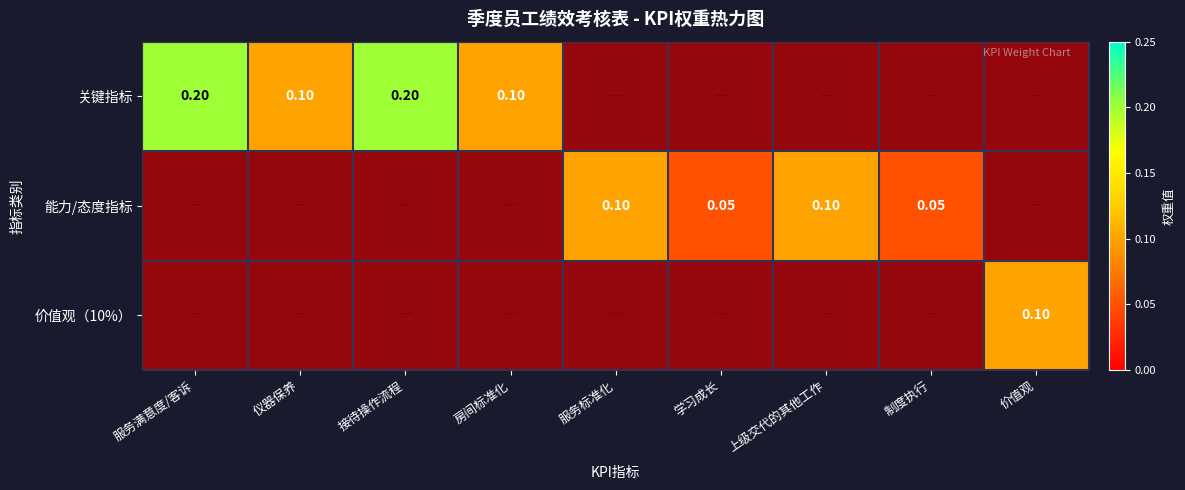

Count the number of categories in the chart.

9